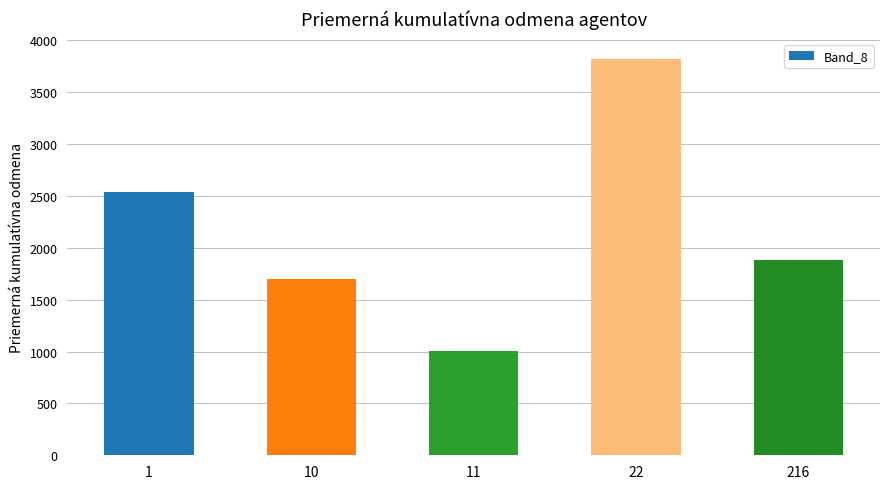

Rank the categories by value from lowest to highest.

11, 10, 216, 1, 22